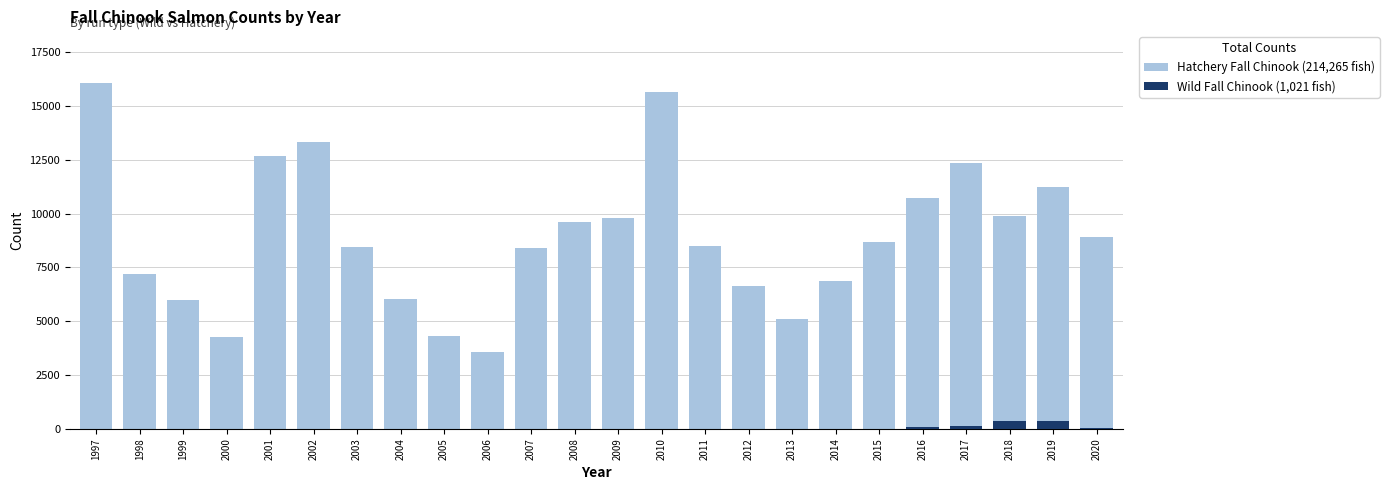

How many bars are there in total?

48